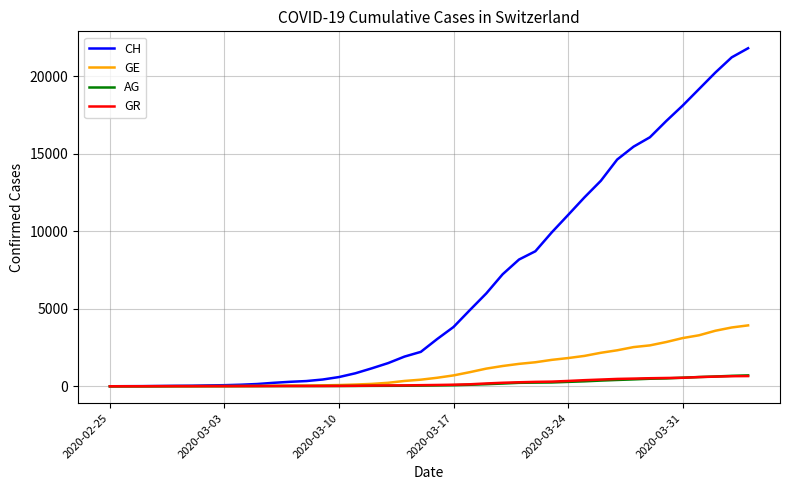

Which series has the largest total across all categories?

CH